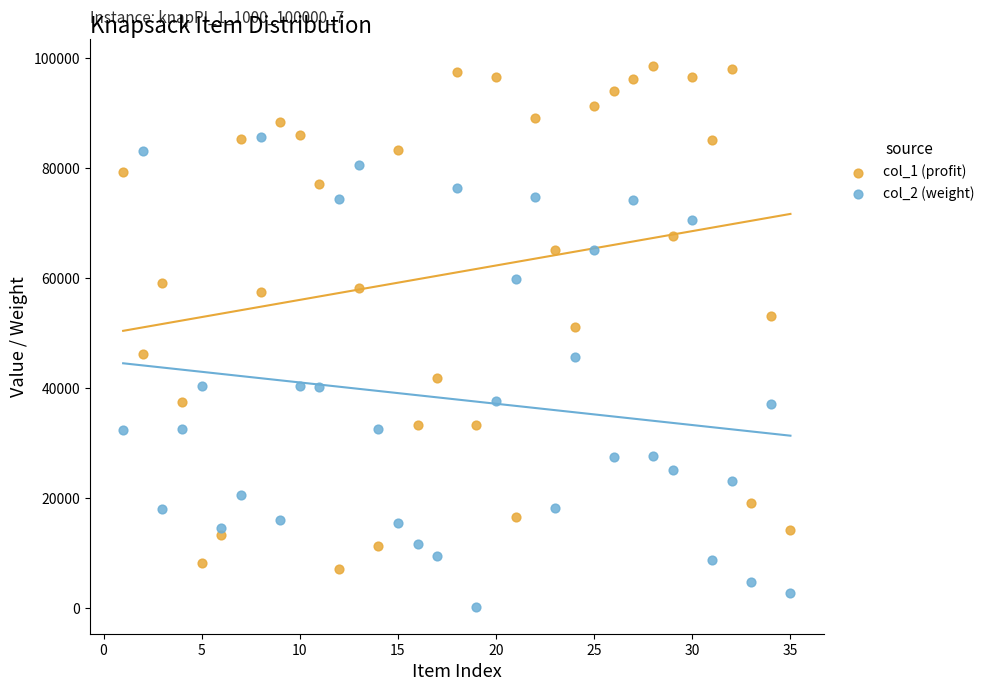

Which series has the largest Y range (max minus min)?

col_1 (profit)